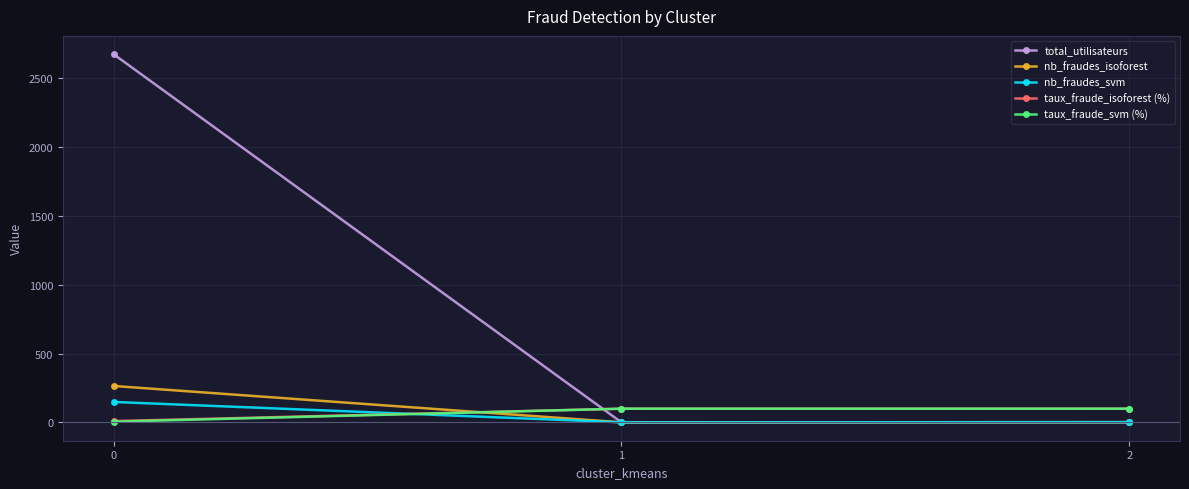

How many data points in nb_fraudes_isoforest are less than 2?

1